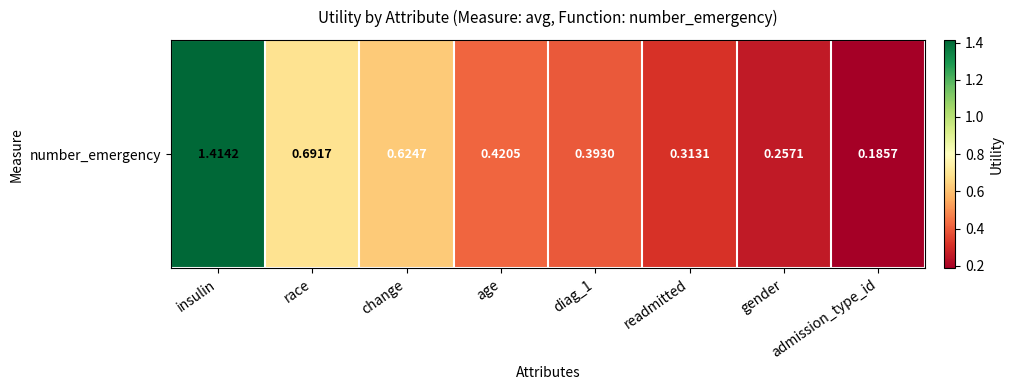

What is the average value?

0.5